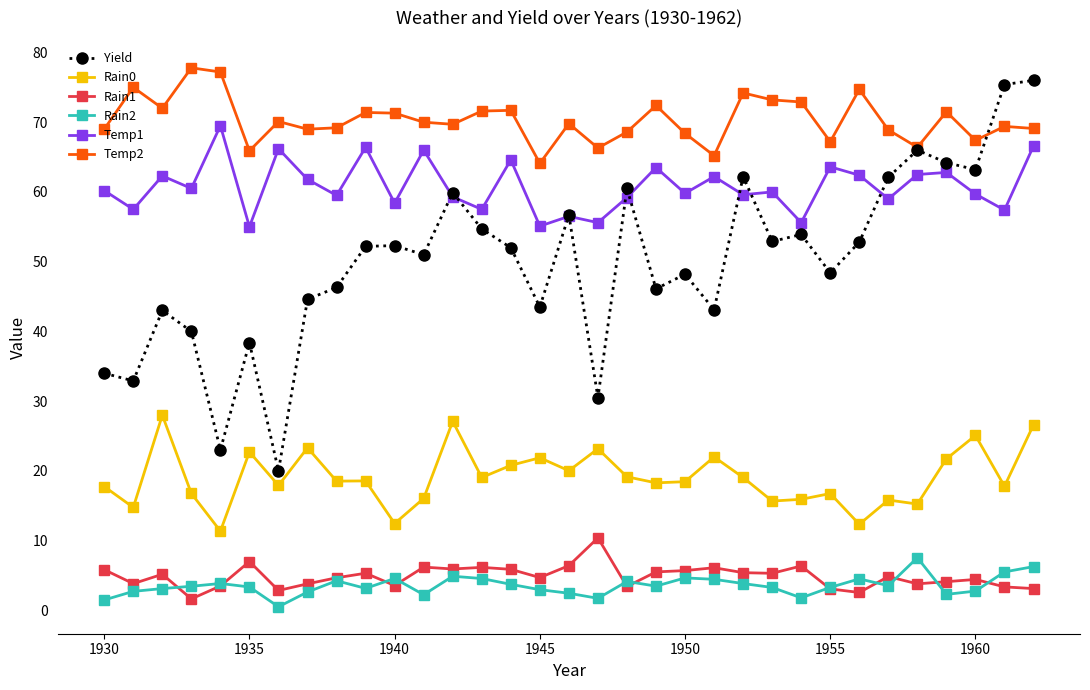

In Rain1, how many points are higher than both neighbors (excluding endpoints)?

10